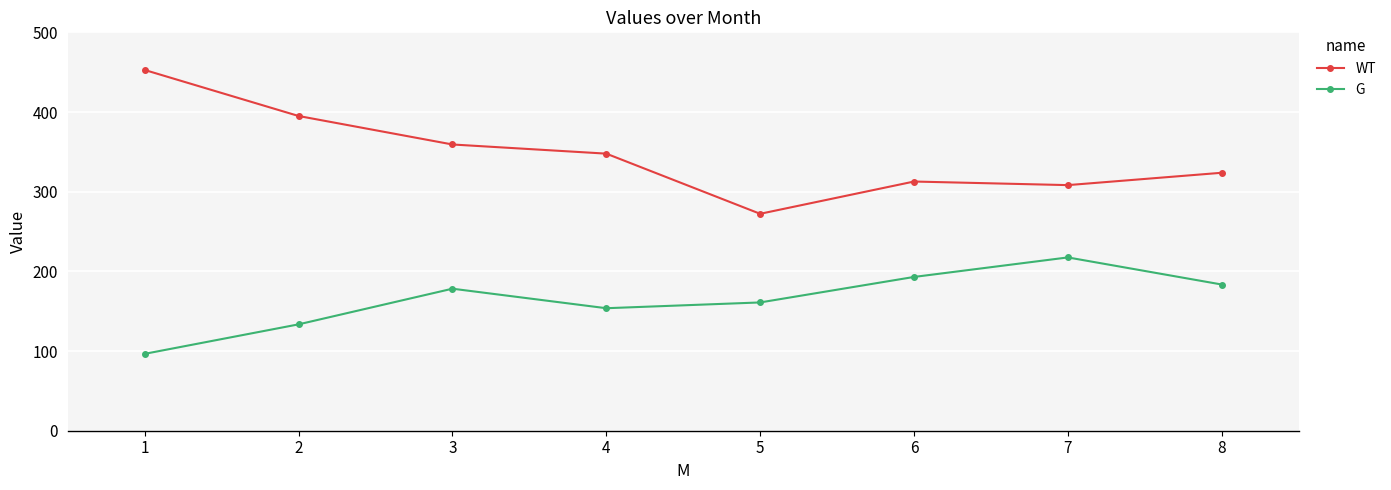

What is the difference between the second highest and minimum values in the G series?

96.5